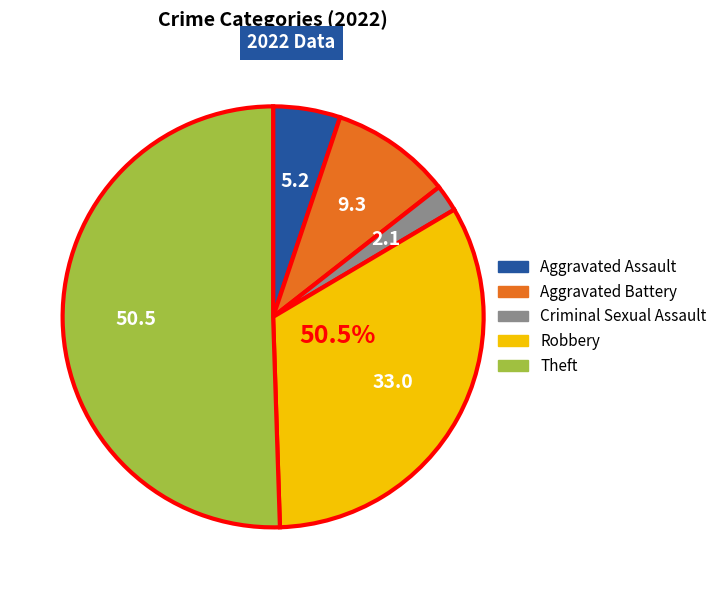

Count the number of slices in the pie.

5